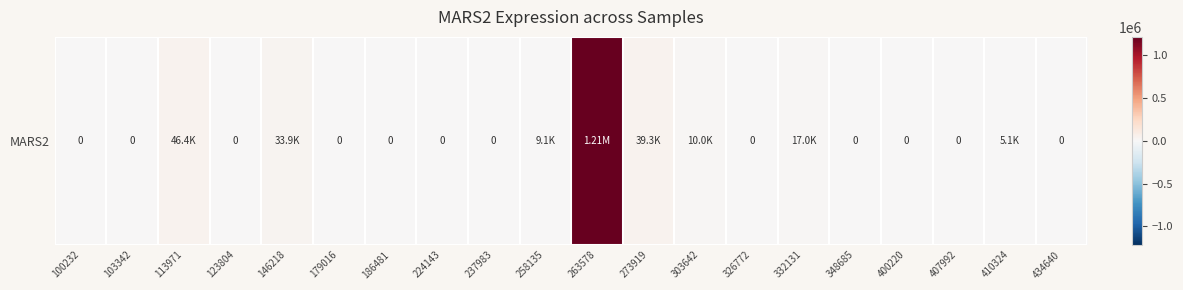

At which category does the chart reach its minimum across all series?

100232